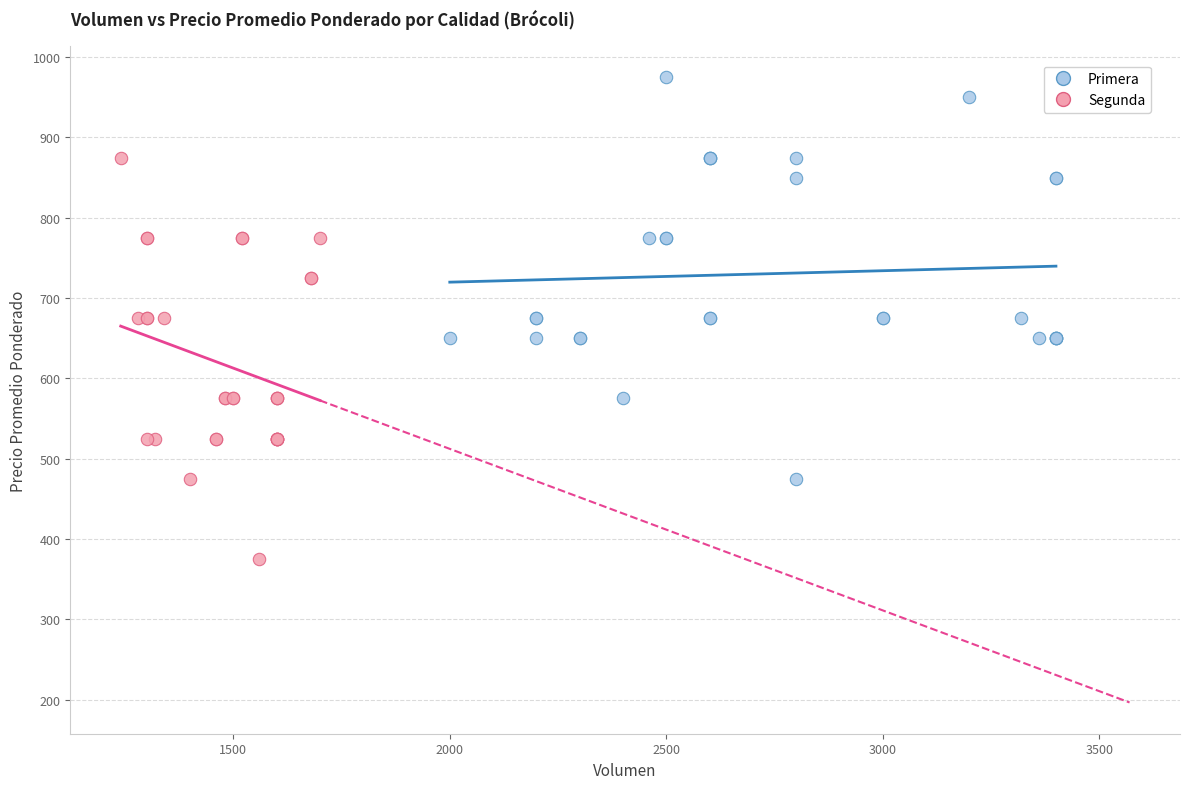

Which series contains the lowest Y value?

Segunda